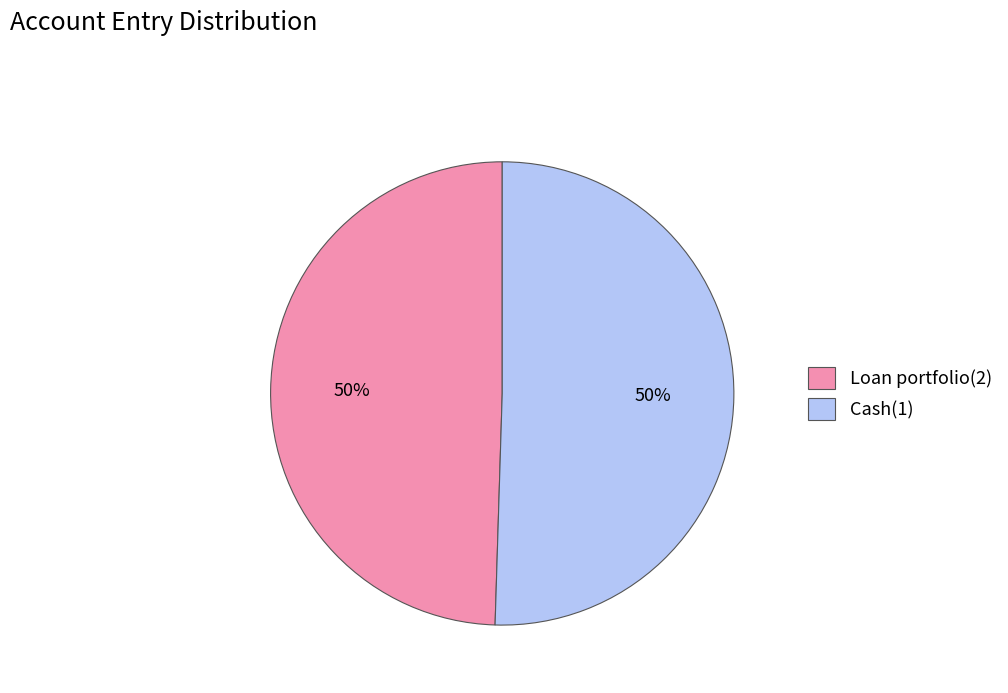

True or false: Cash(1) accounts for 50% of the total.

True